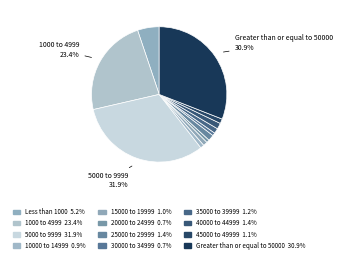

Count the number of slices in the pie.

12